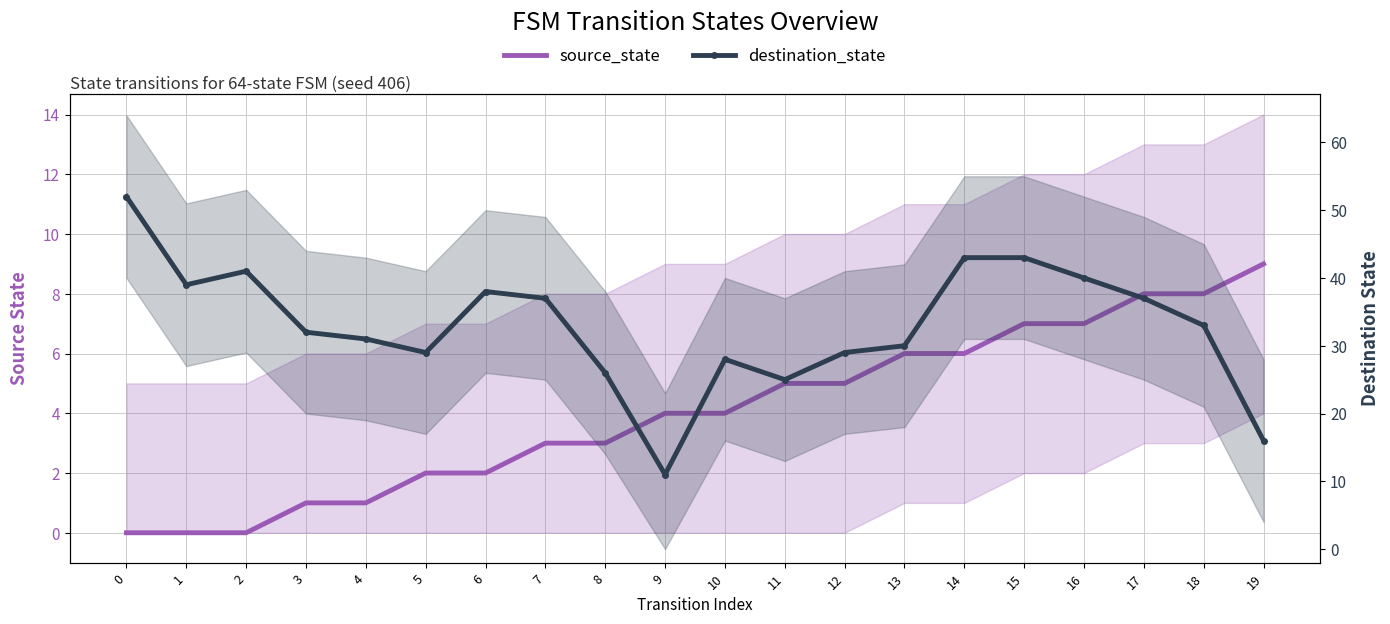

How many data points in destination_state are less than 33?

10